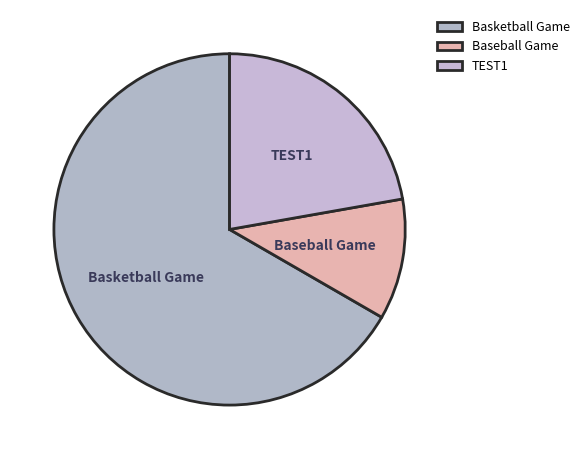

Is there any slice that represents more than half of the pie?

Yes